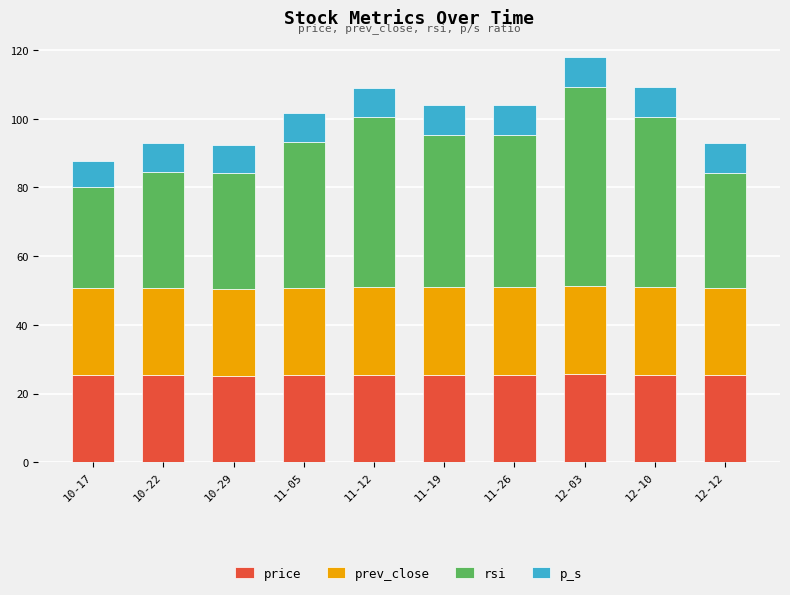

What is the difference between the maximum and minimum values in the price series?

0.4